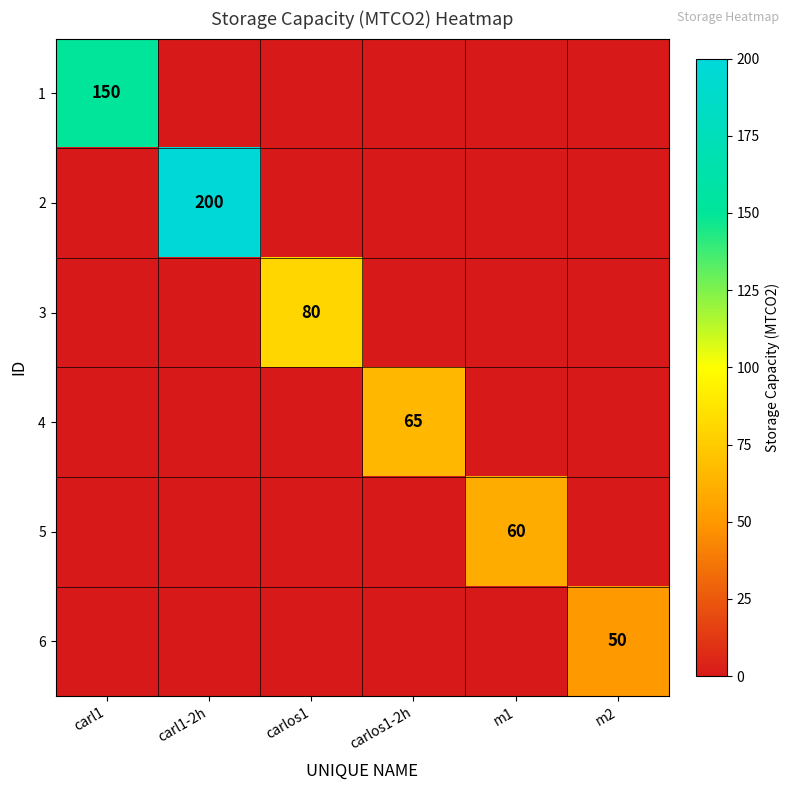

The value of 2 at carl1-2h is 200. True or false?

True